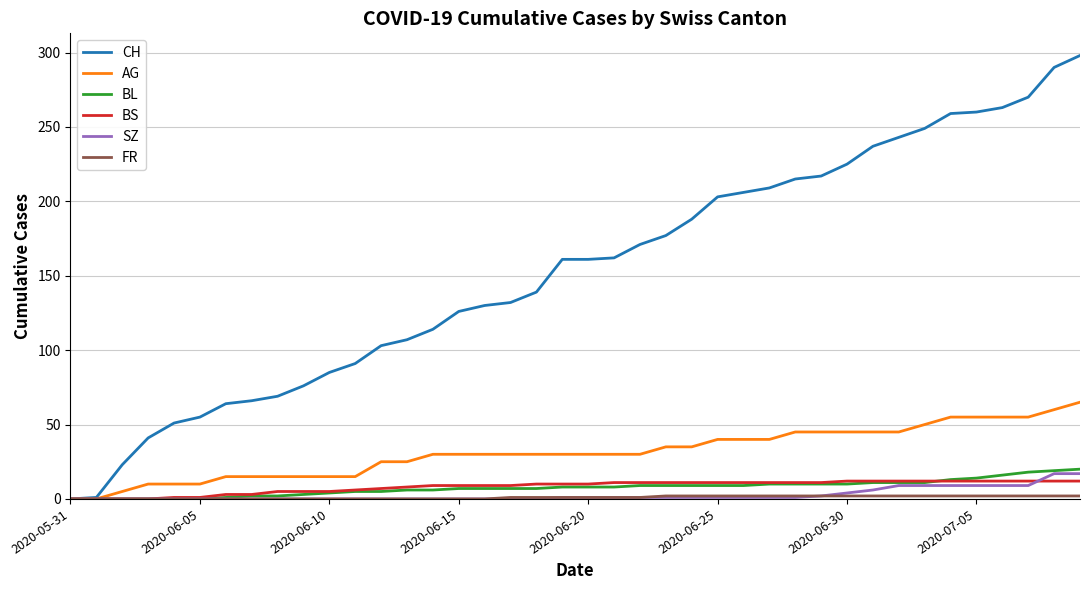

What is the sum of all AG values?

1255